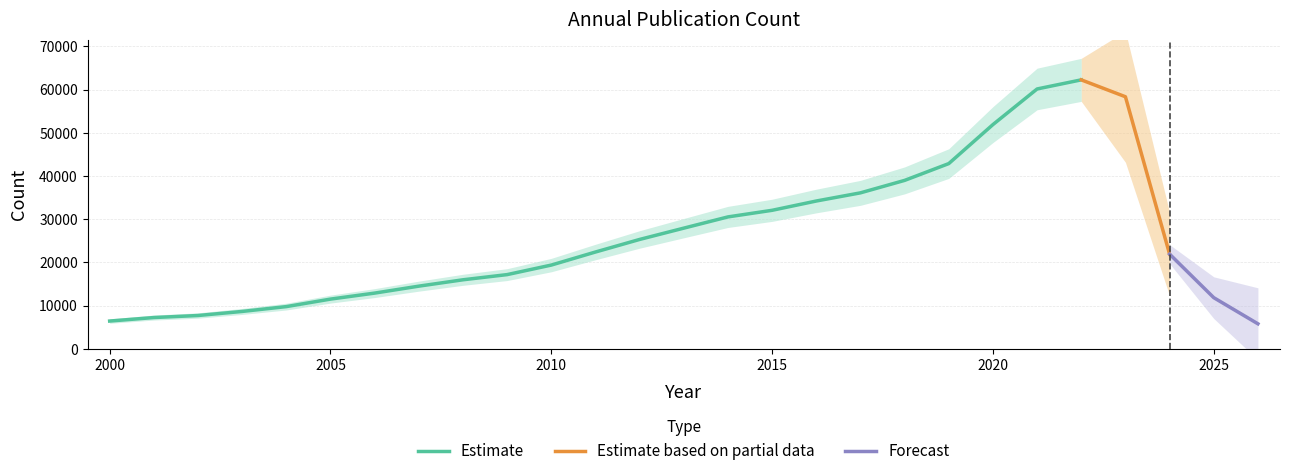

What is the value of the 19th point from the left?

38975